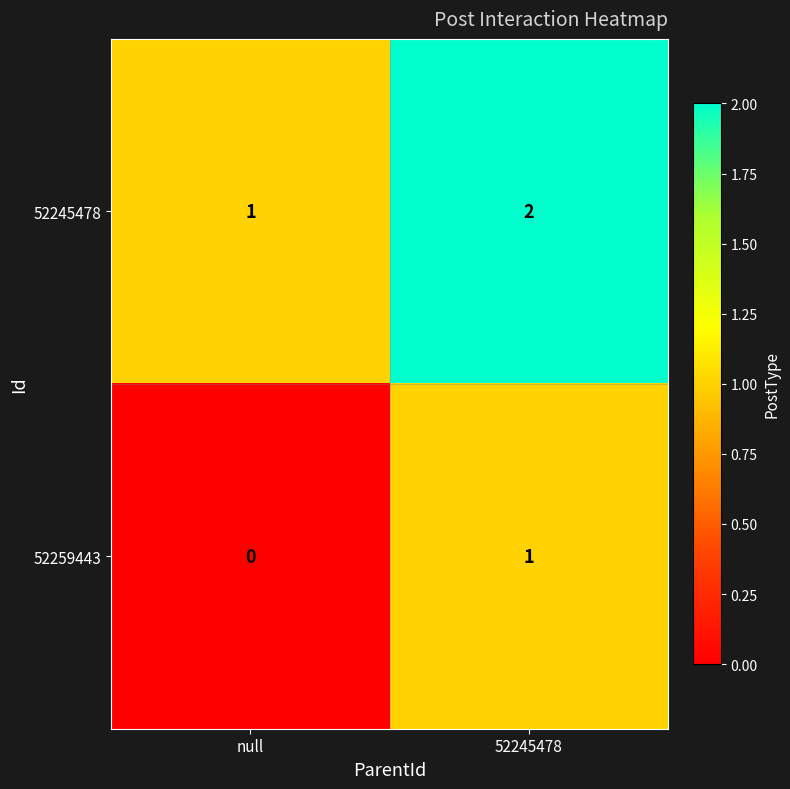

At which category does the chart reach its minimum across all series?

null